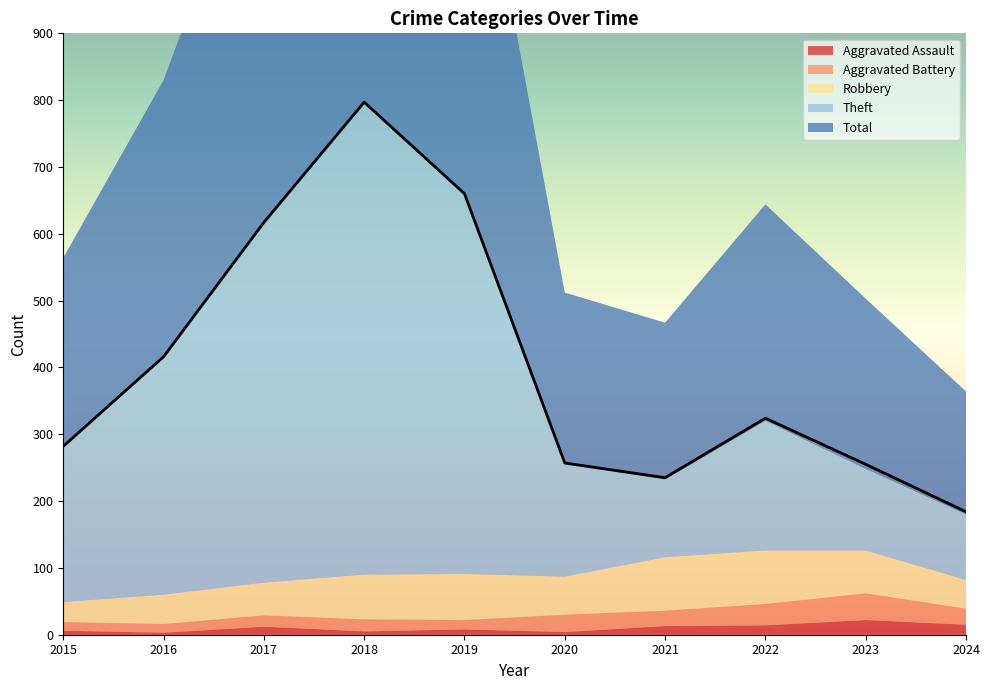

How many data points does each series have?

10